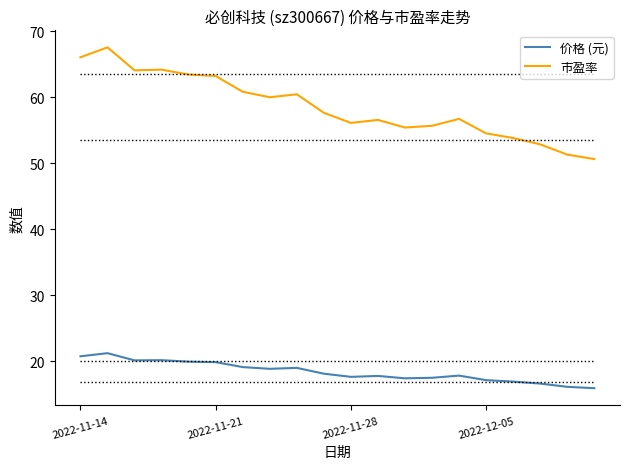

How many lines are shown in the chart?

2